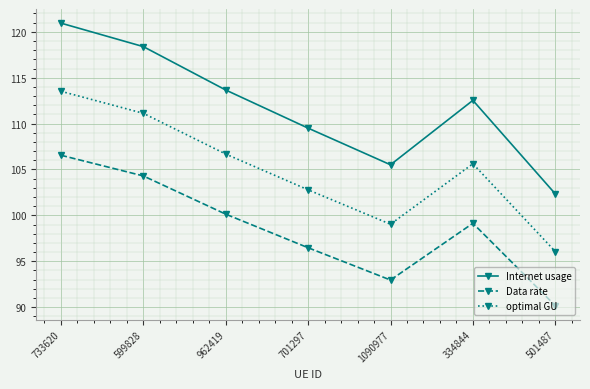

How many interior local peaks does the Internet usage series have?

1